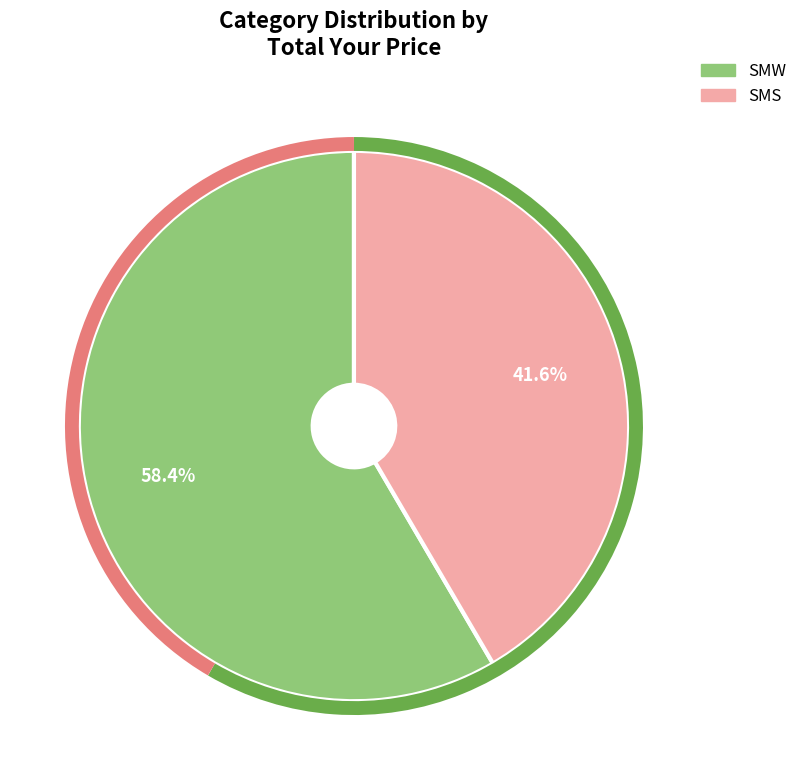

Does SMS account for over 50% of the chart?

No